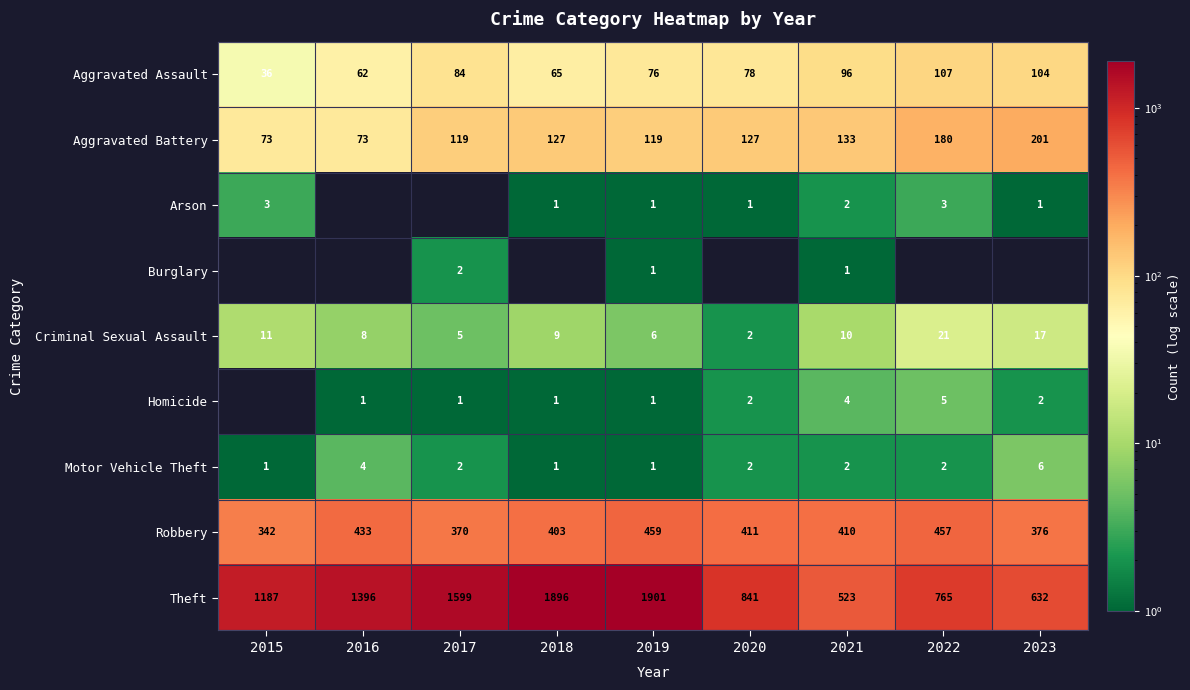

What is the difference between the maximum and minimum values in the Robbery series?

117